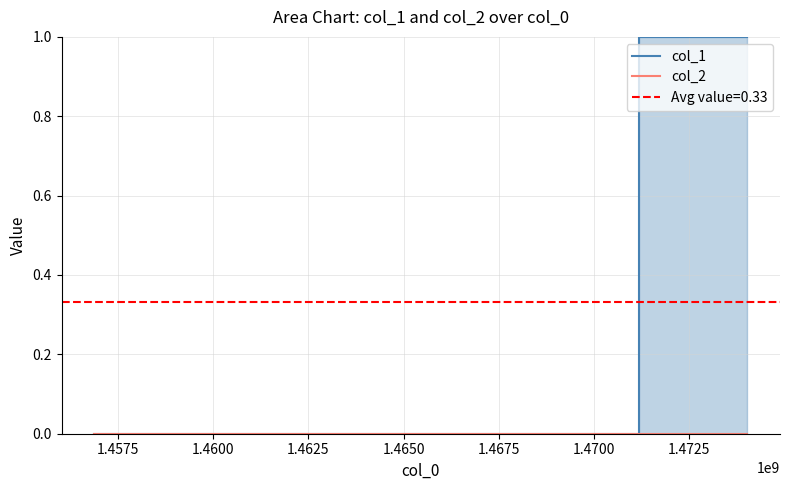

How many data points does each series have?

3